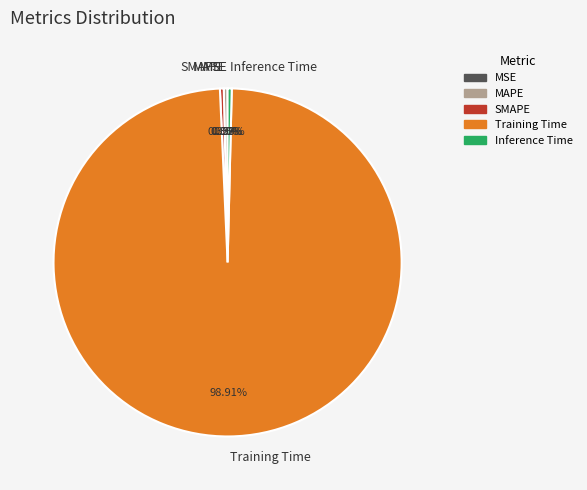

Which has a higher value, Training Time or SMAPE?

Training Time